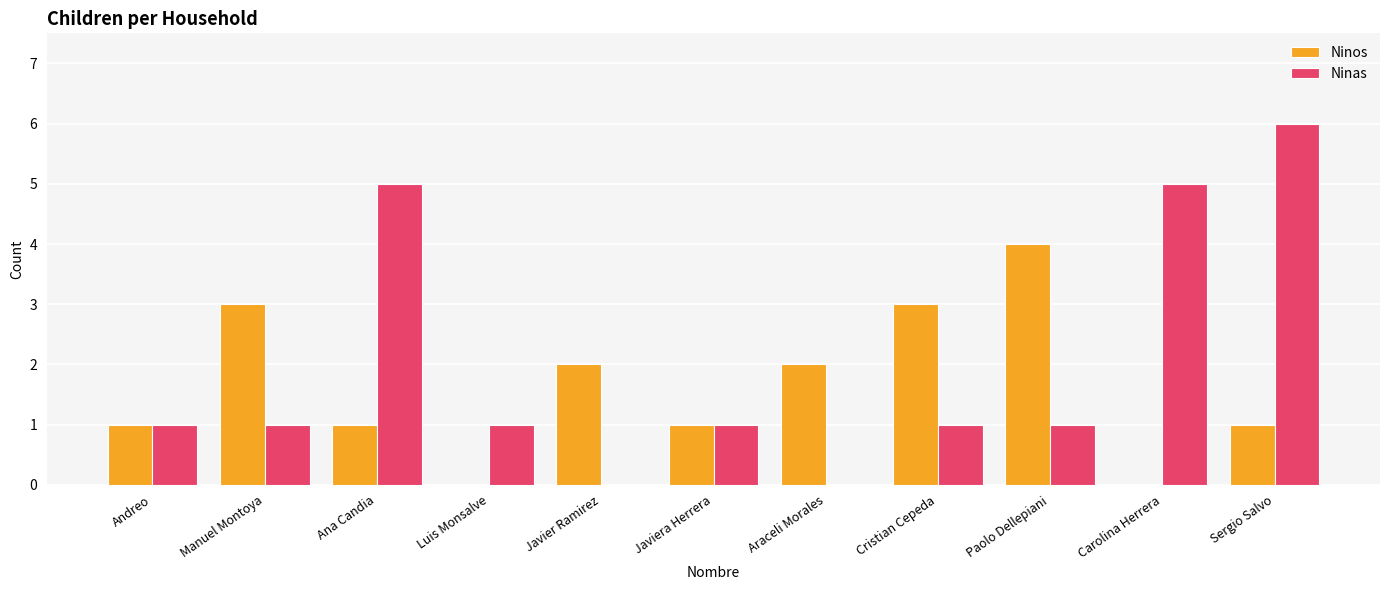

Reading right to left, transcribe all the data shown in this chart.

Ninos: Sergio Salvo=1	Carolina Herrera=0	Paolo Dellepiani=4	Cristian Cepeda=3	Araceli Morales=2	Javiera Herrera=1	Javier Ramirez=2	Luis Monsalve=0	Ana Candia=1	Manuel Montoya=3	Andreo=1
Ninas: Sergio Salvo=6	Carolina Herrera=5	Paolo Dellepiani=1	Cristian Cepeda=1	Araceli Morales=0	Javiera Herrera=1	Javier Ramirez=0	Luis Monsalve=1	Ana Candia=5	Manuel Montoya=1	Andreo=1